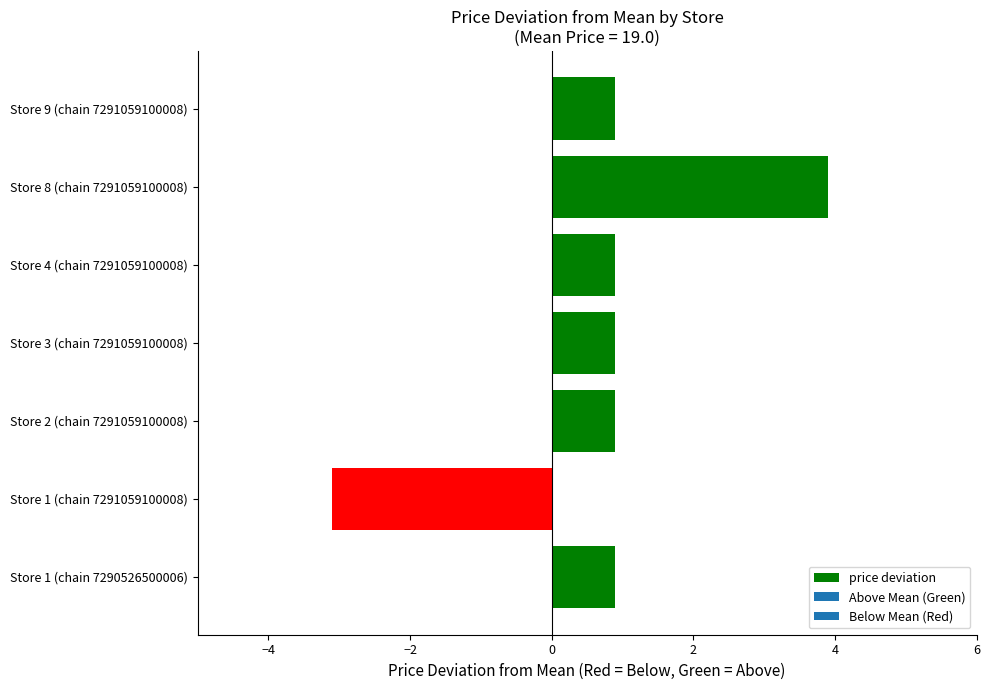

The chart shows a value of -1.4 at Store 1 (chain 7291059100008). True or false?

False